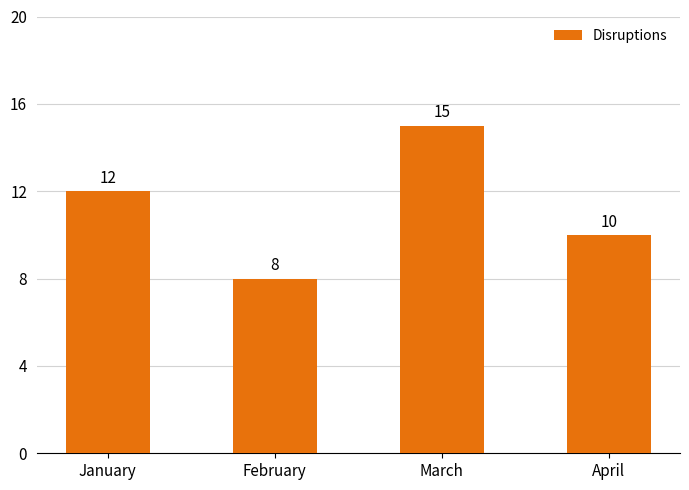

Which label corresponds to the smallest value in the chart?

February